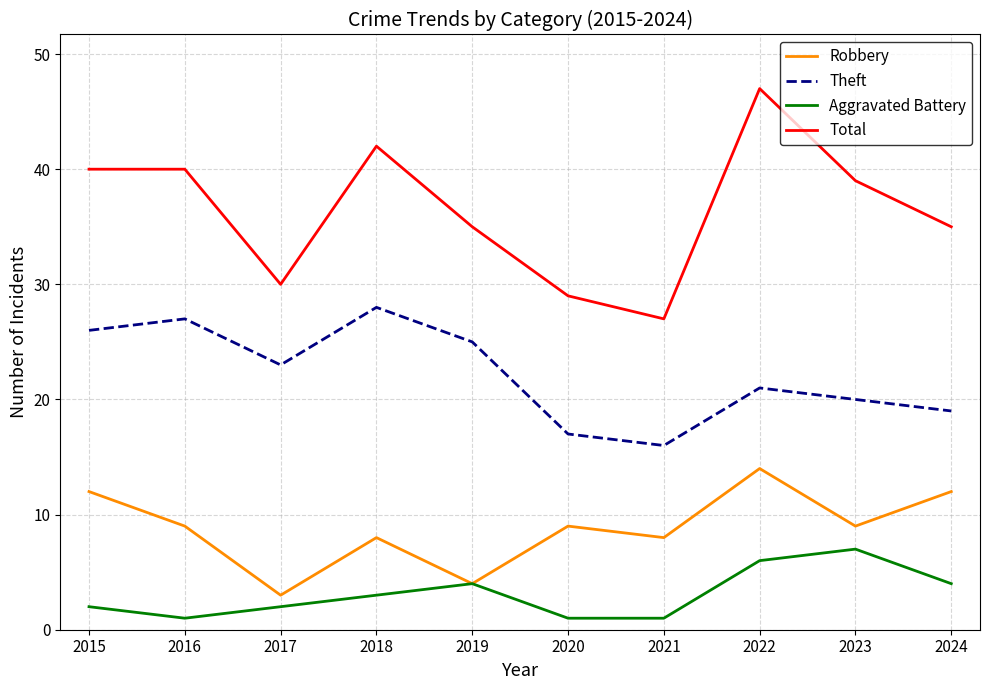

Is this an area chart (filled region under the line)?

No